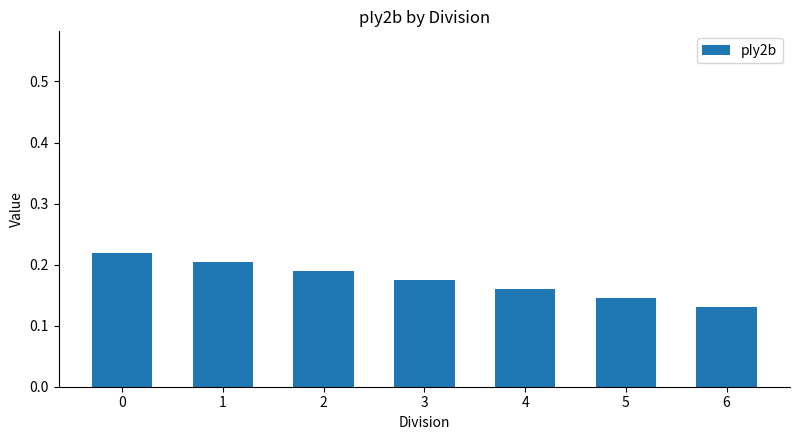

How many bars are there in total?

7